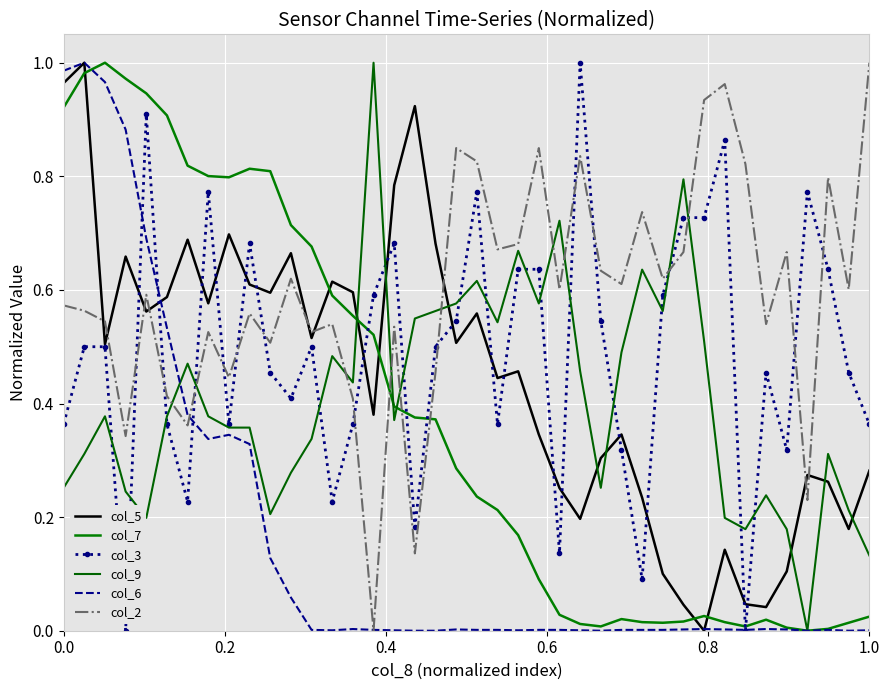

How many lines are shown in the chart?

6